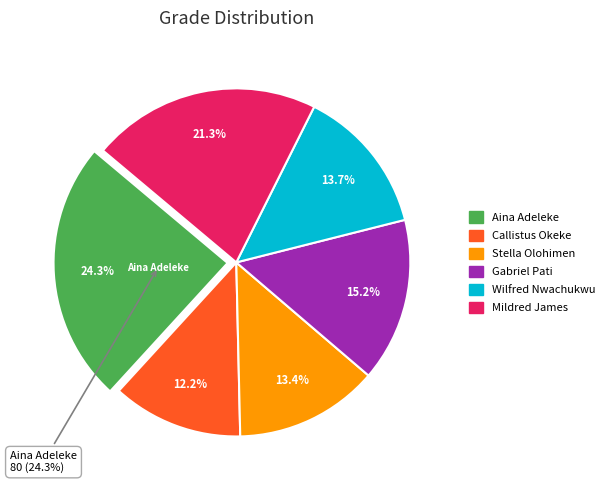

The Gabriel Pati
(1816) slice represents 9% of the pie. True or false?

False